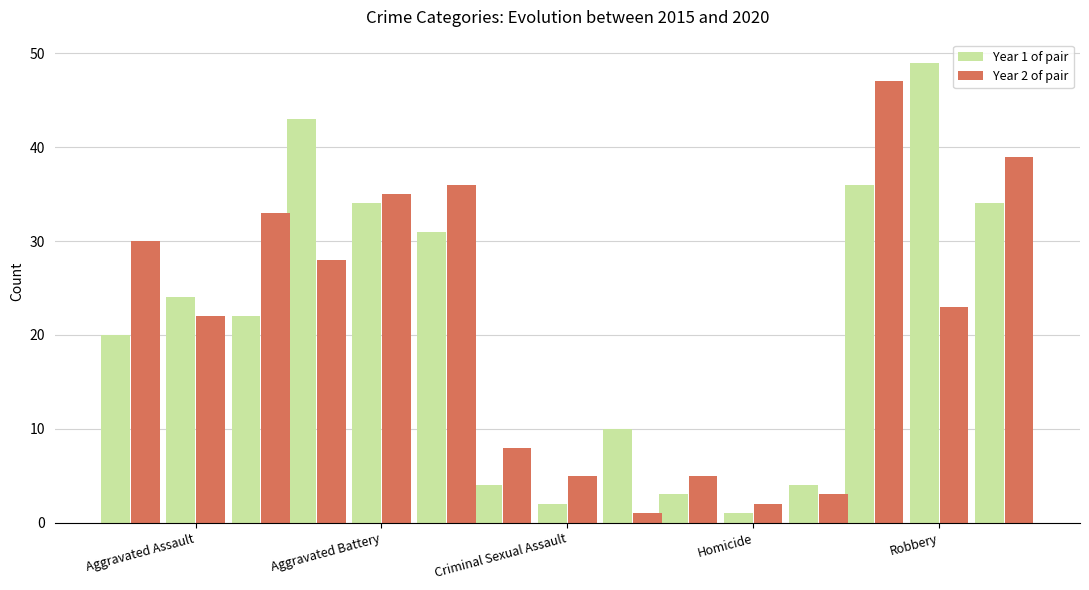

What position from the left is Aggravated Battery?

2